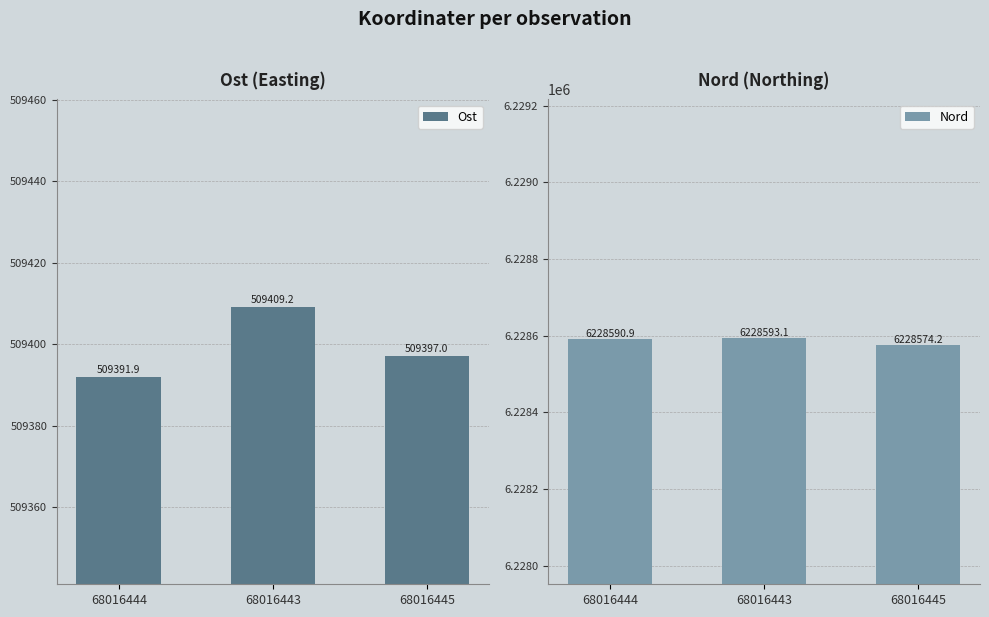

What is the maximum value for Nord?

6228593.1